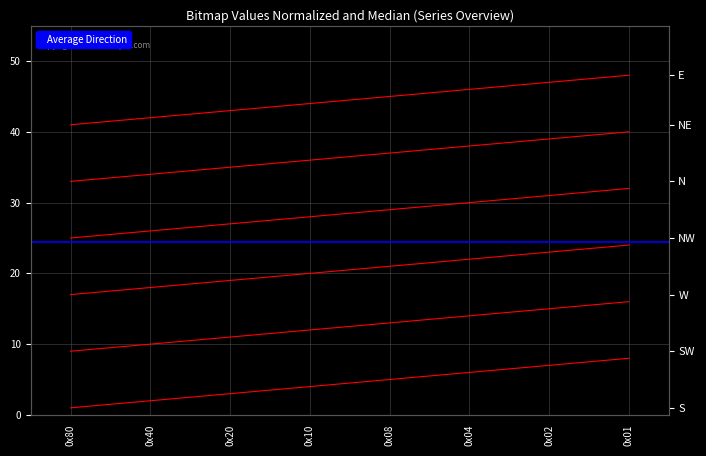

Reading left to right, what are all the values shown in this chart?

bitmap[1]: 1	2	3	4	5	6	7	8
bitmap[2]: 9	10	11	12	13	14	15	16
bitmap[3]: 17	18	19	20	21	22	23	24
bitmap[4]: 25	26	27	28	29	30	31	32
bitmap[5]: 33	34	35	36	37	38	39	40
bitmap[6]: 41	42	43	44	45	46	47	48